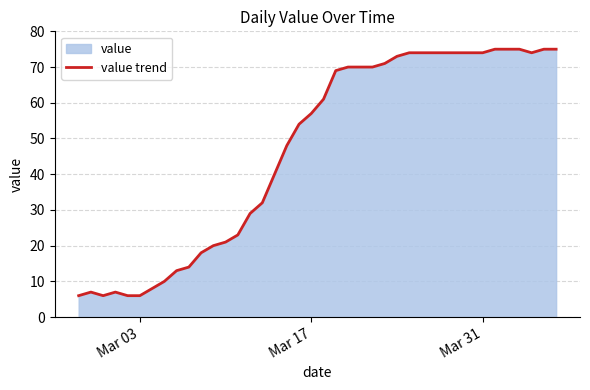

What is the minimum value shown in the chart?

6